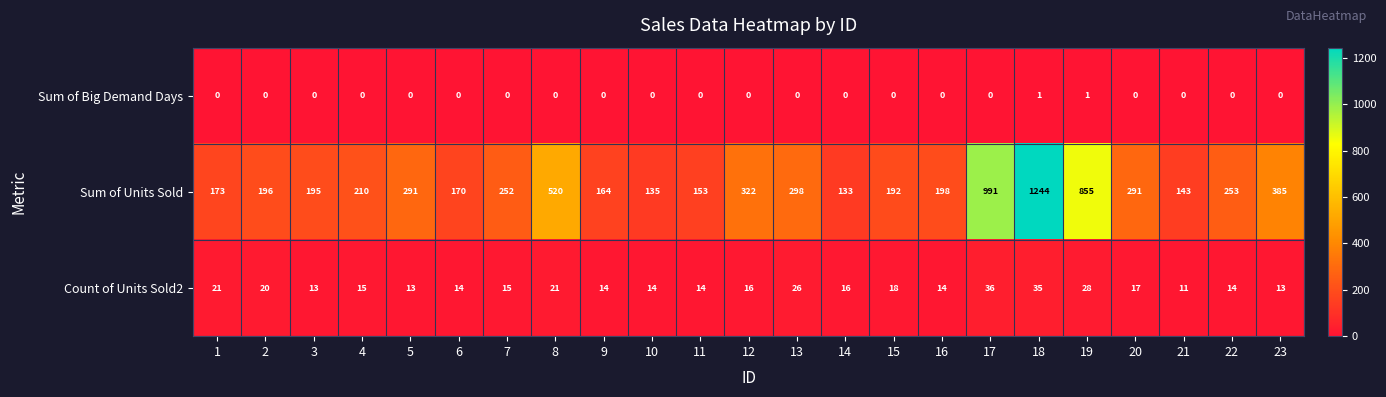

Is it true that Sum of Units Sold equals 252 at 7?

True